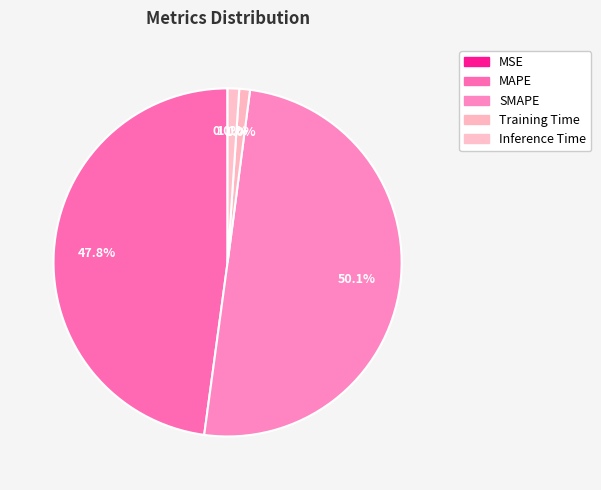

What percentage is NOT represented by Training Time?

99.0%